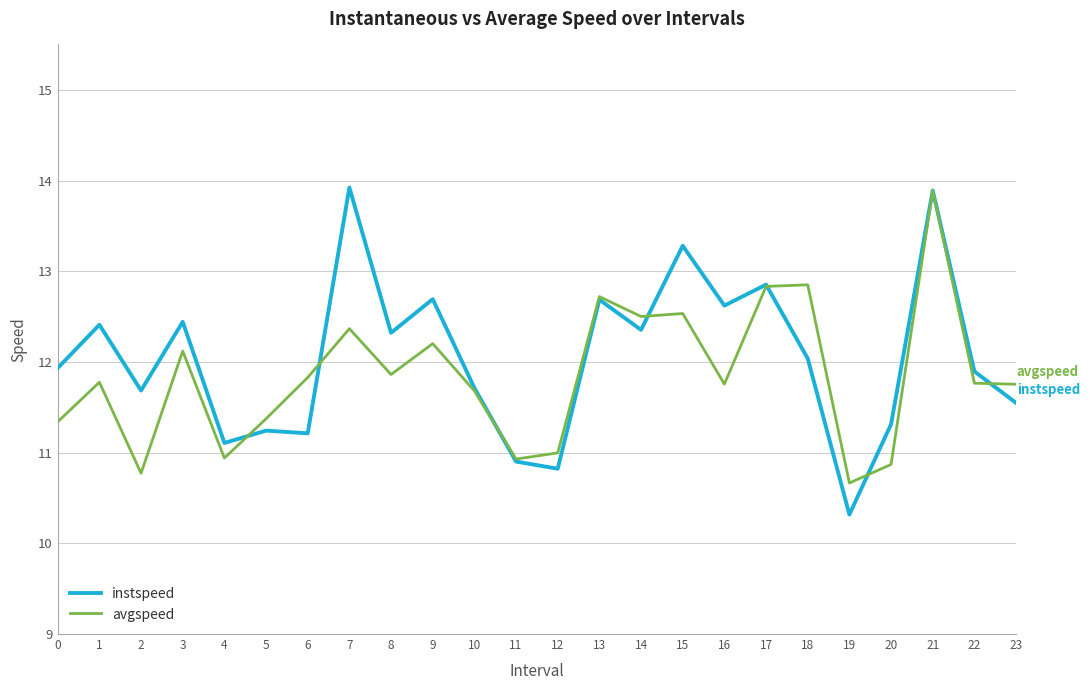

Between 17 and 23, which series saw the biggest shift?

instspeed